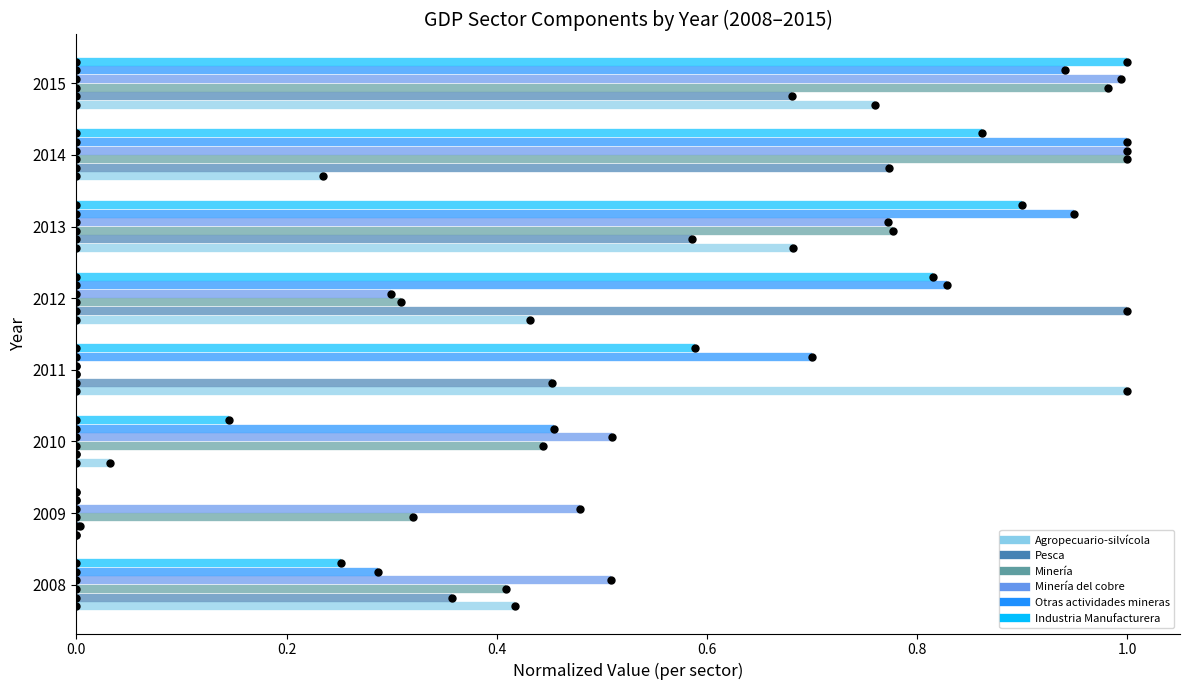

Is the value of Otras actividades mineras at 0.0 greater than the value of Agropecuario-silvícola at 0.2?

Yes